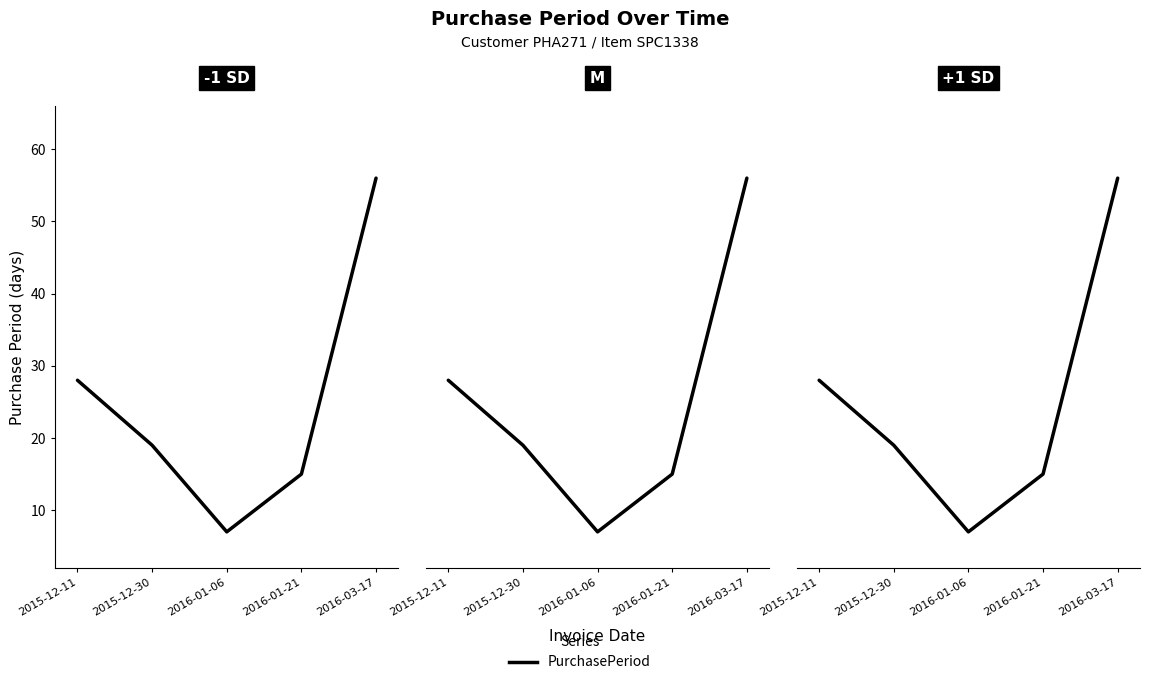

What is the maximum value shown in the chart?

56